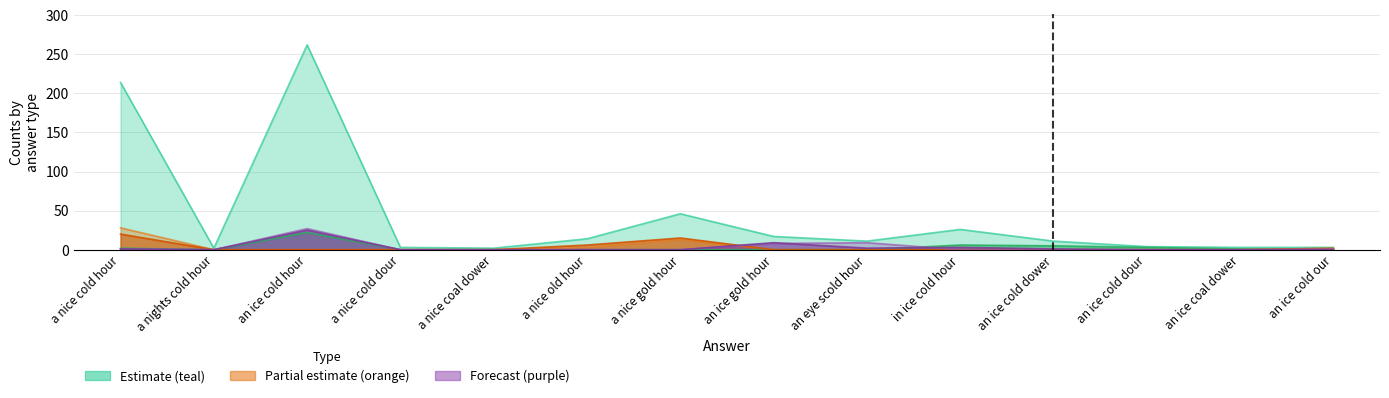

What position from the right is a nice cold hour?

14